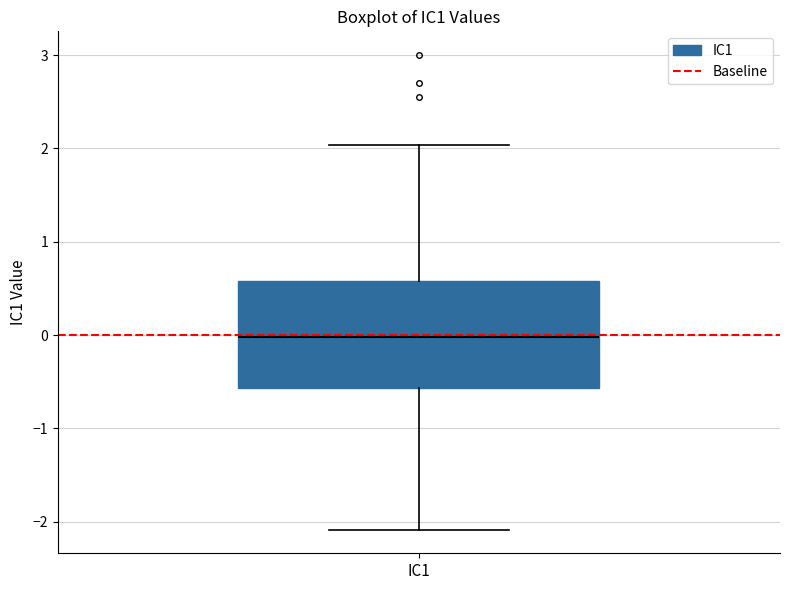

Transcribe this box plot: give where the median line is, the range the box spans, and where the two whiskers end, as read against the y-axis. The values are not printed on the chart, so give them approximately, as read against the axis.

median 0.0, box -0.6 to 0.6, whiskers -2.1 to 2.0